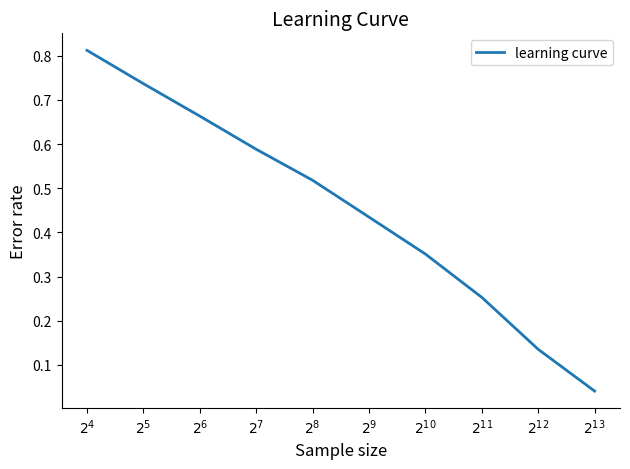

Where is the data nearest to the value 0?

$2^{13}$